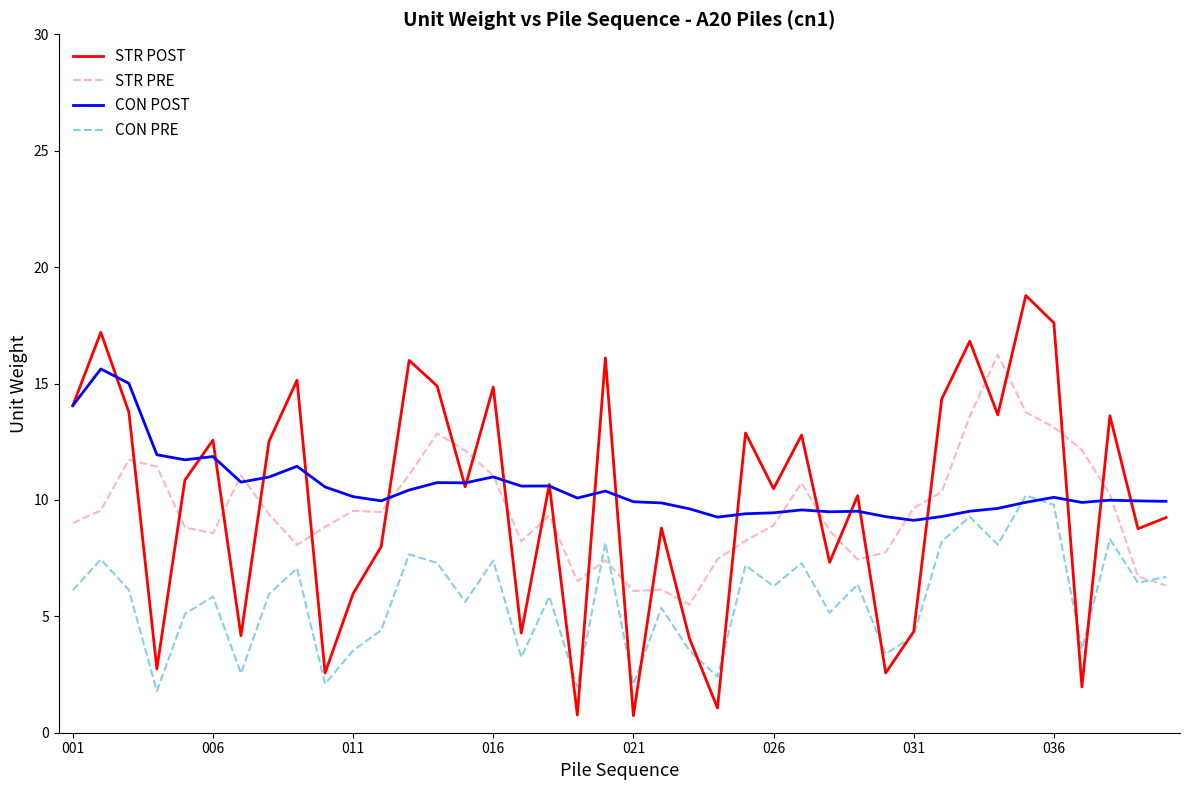

Which series has the largest range (max minus min)?

STR POST